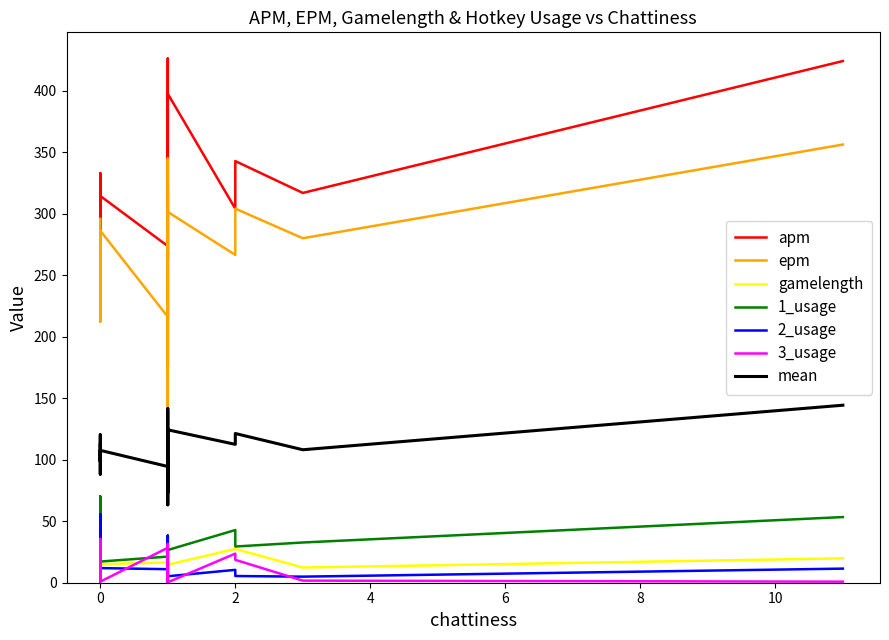

How many data points in 3_usage are above 3?

9